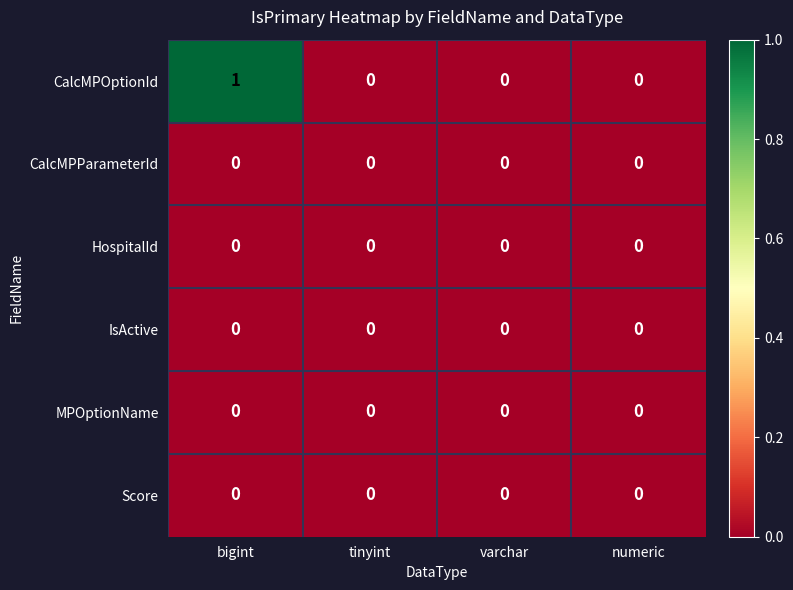

Reading left to right, extract all data points from this chart.

CalcMPOptionId: 1	0	0	0
CalcMPParameterId: 0	0	0	0
HospitalId: 0	0	0	0
IsActive: 0	0	0	0
MPOptionName: 0	0	0	0
Score: 0	0	0	0